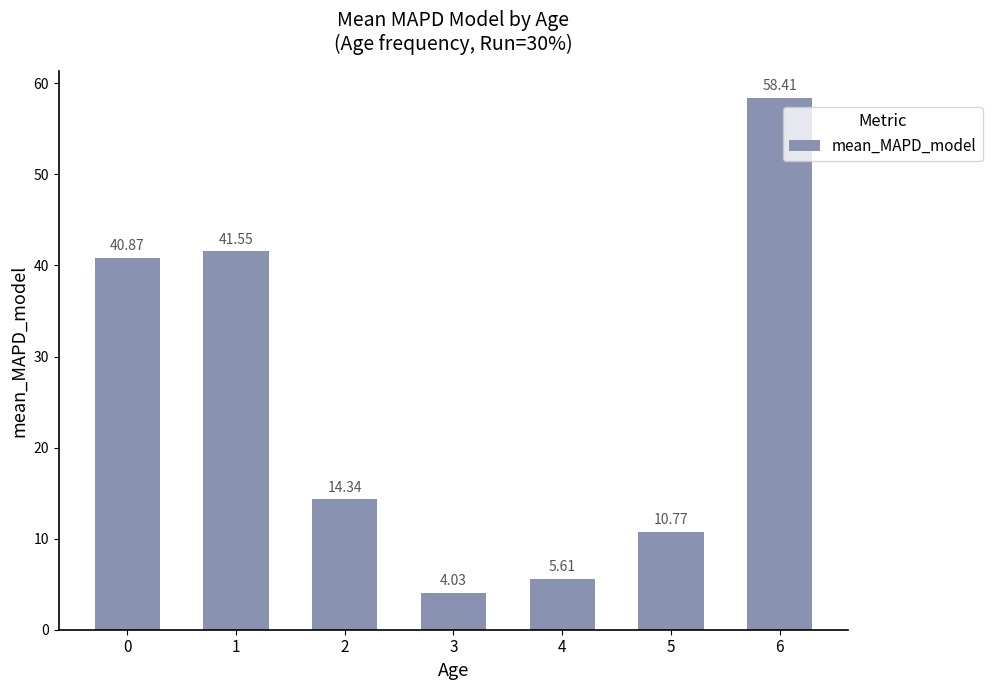

Which has a higher value, 6 or 2?

6